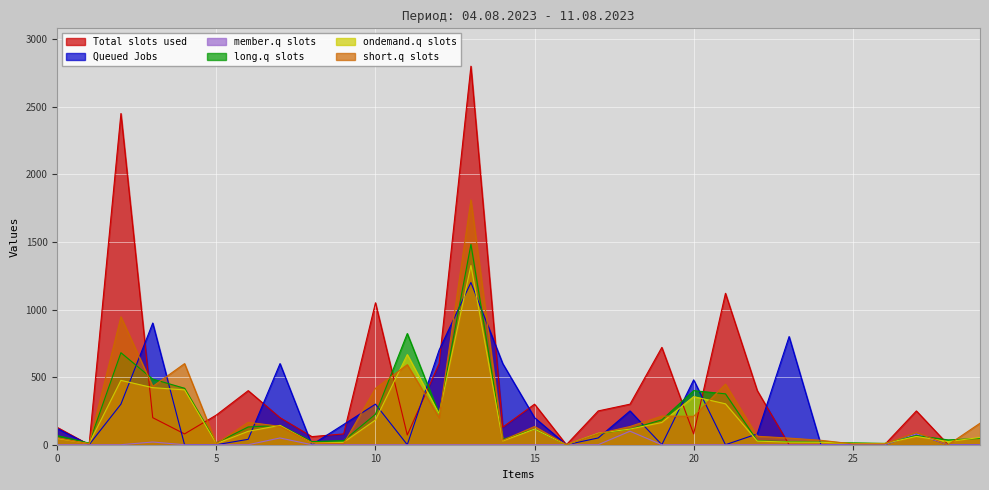

Does the chart display data point markers on the line(s)?

No